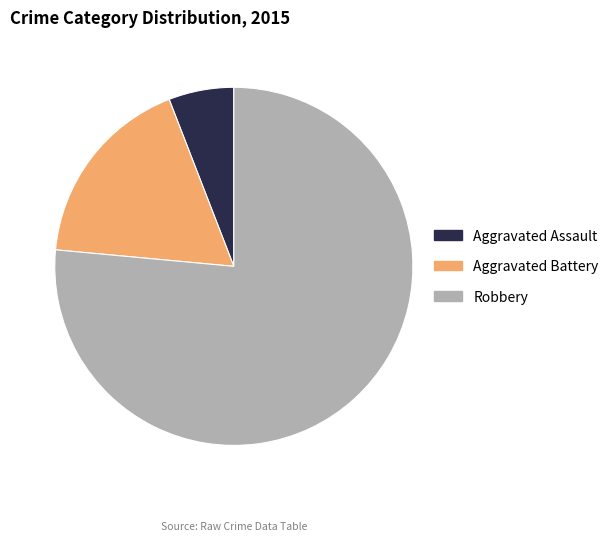

Which slice is the smallest?

Aggravated Assault